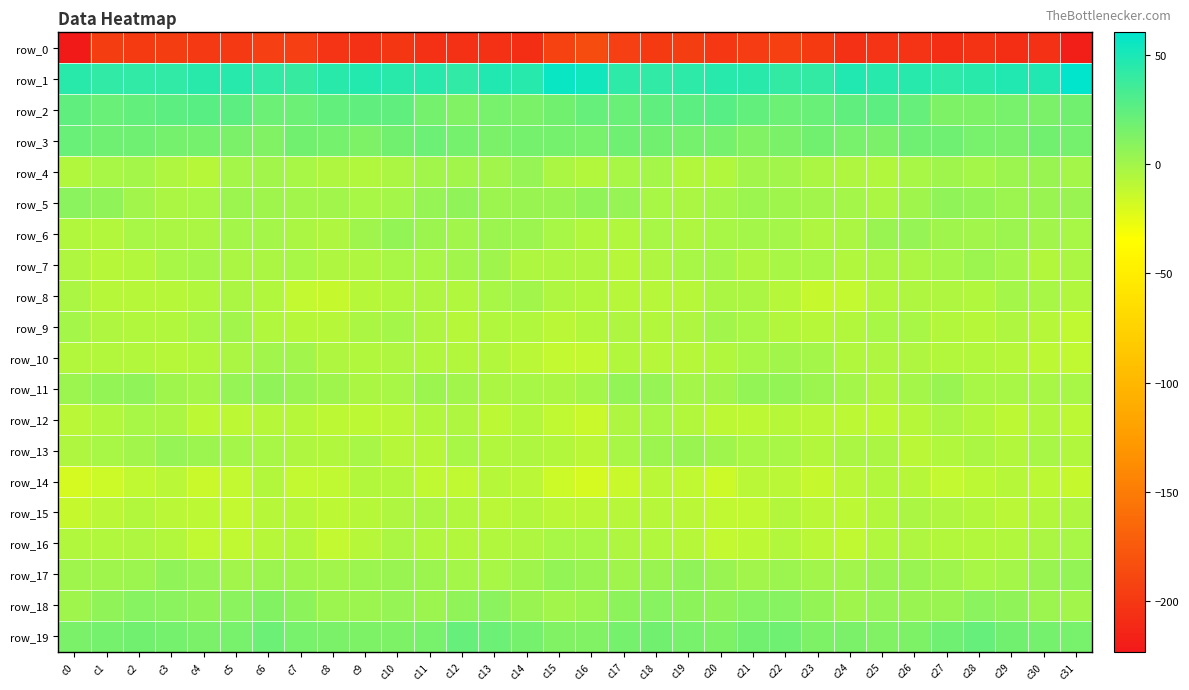

Which series has the largest total across all categories?

row_1